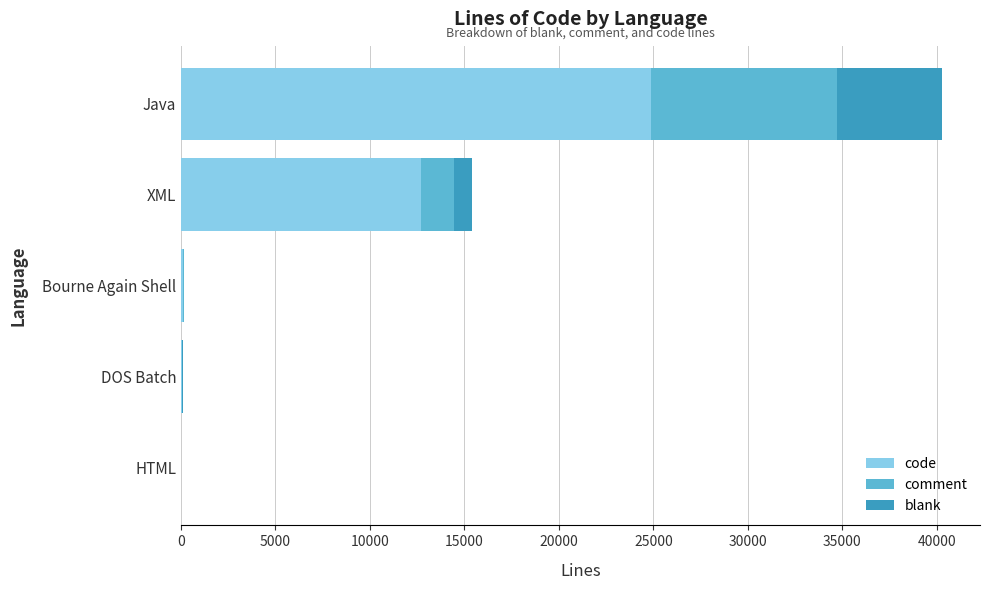

What is the sum of all code values?

37787